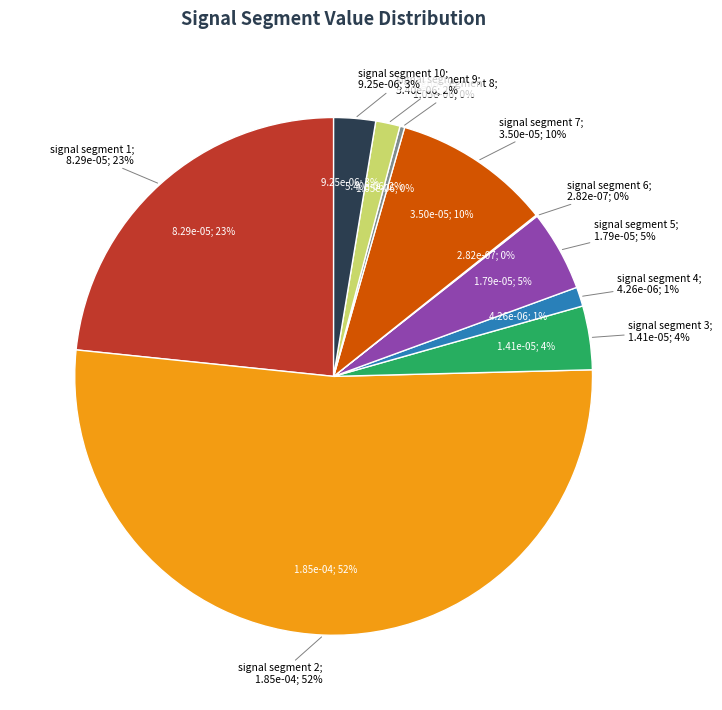

Rank the categories by value from highest to lowest.

signal segment 2, signal segment 1, signal segment 7, signal segment 5, signal segment 3, signal segment 10, signal segment 9, signal segment 4, signal segment 8, signal segment 6